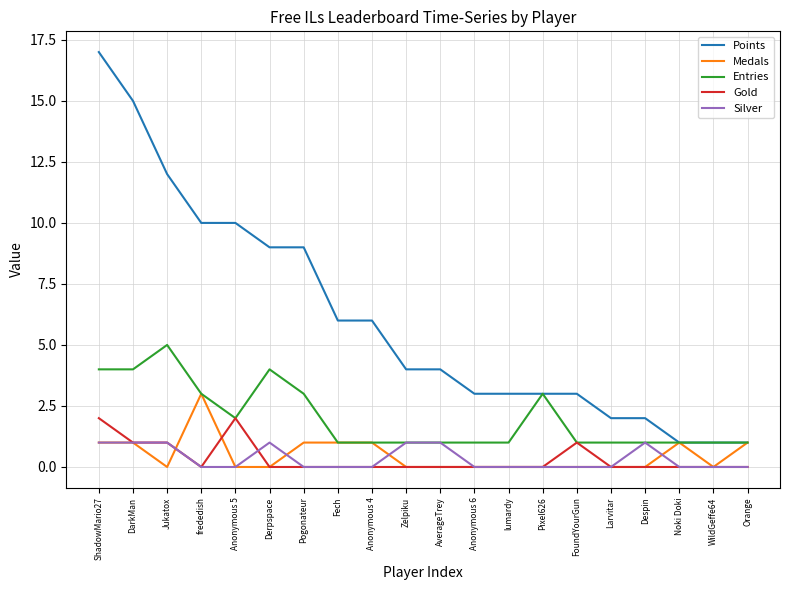

What are all the series names shown in the legend?

Points, Medals, Entries, Gold, Silver